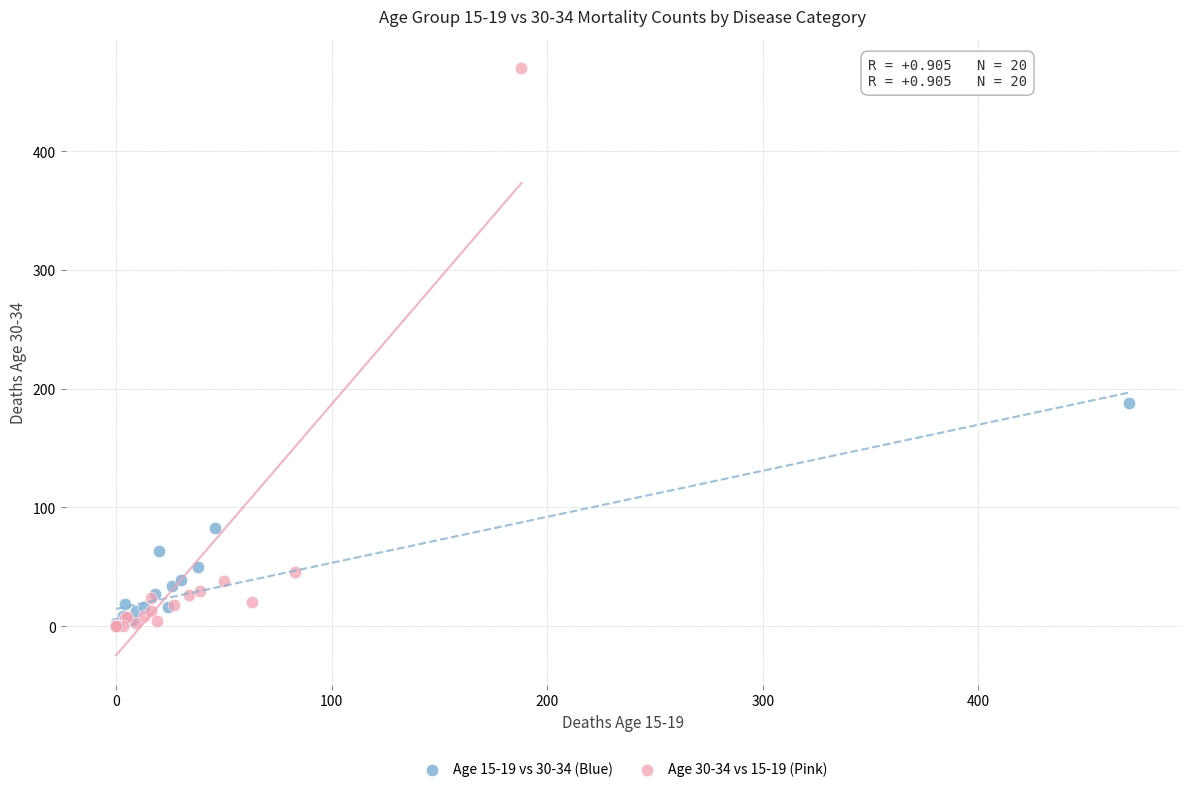

Which series has the largest Y range (max minus min)?

Age 30-34 vs 15-19 (Pink)